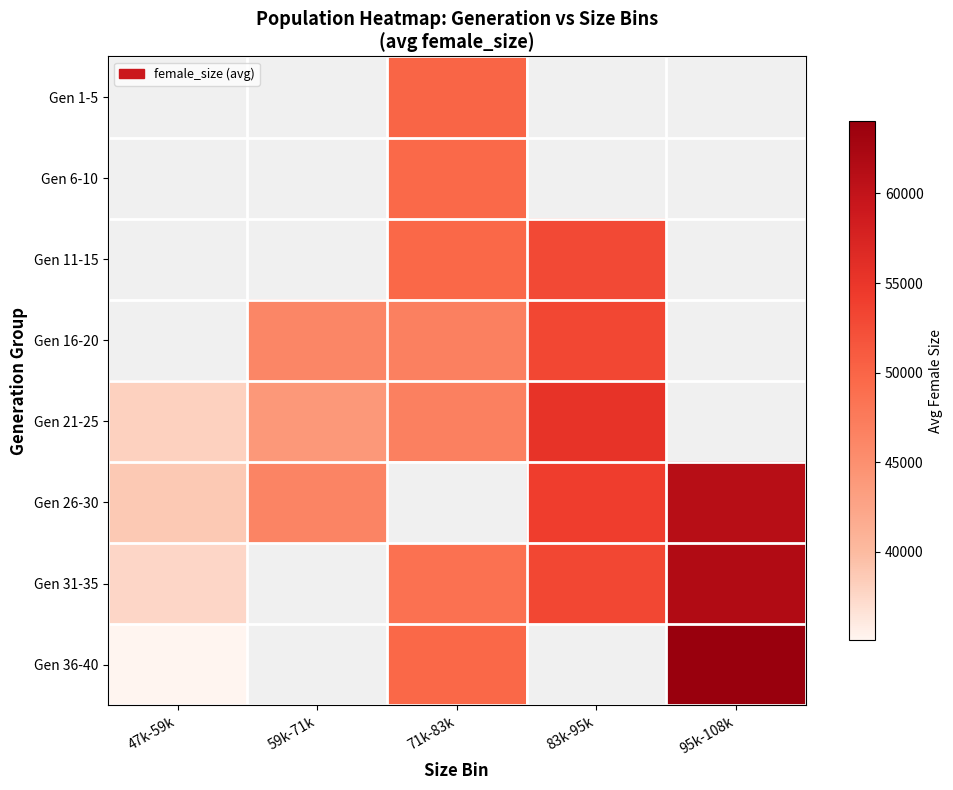

Count the number of categories in the chart.

5